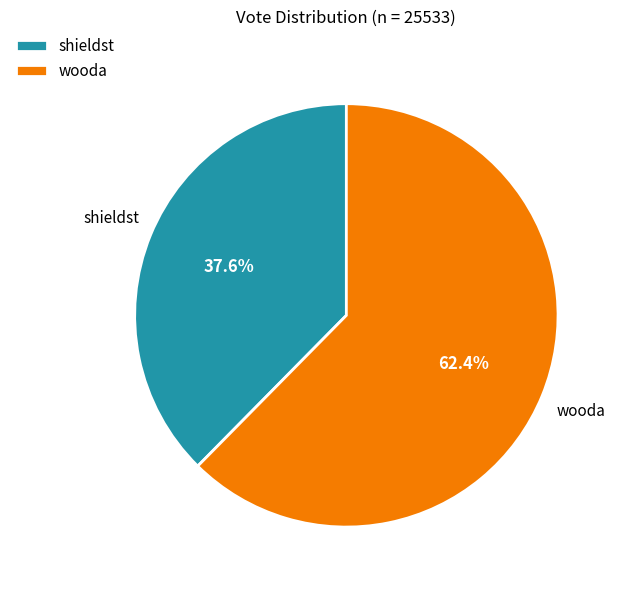

How many segments does this pie chart have?

2